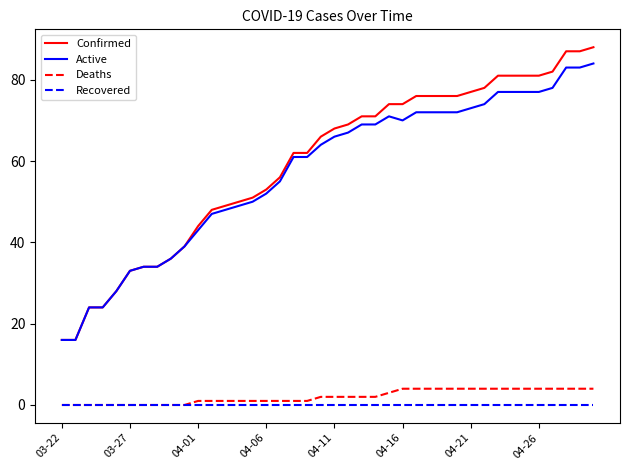

Is this an area chart (filled region under the line)?

No